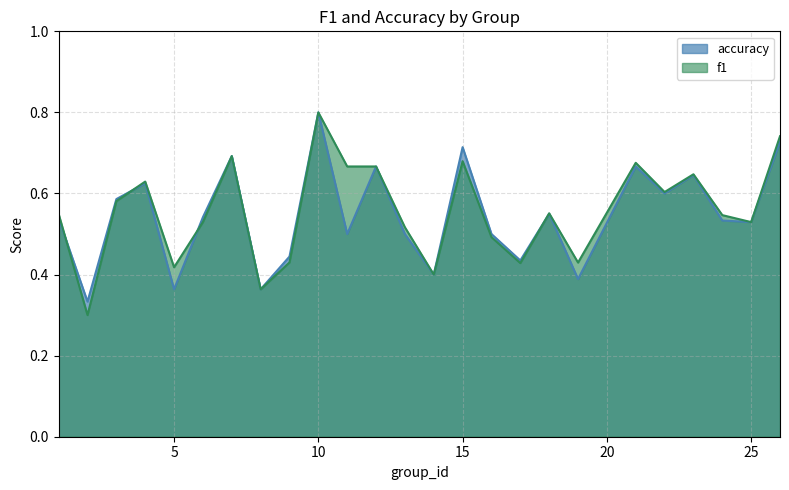

In accuracy, how many points are lower than both neighbors (excluding endpoints)?

9